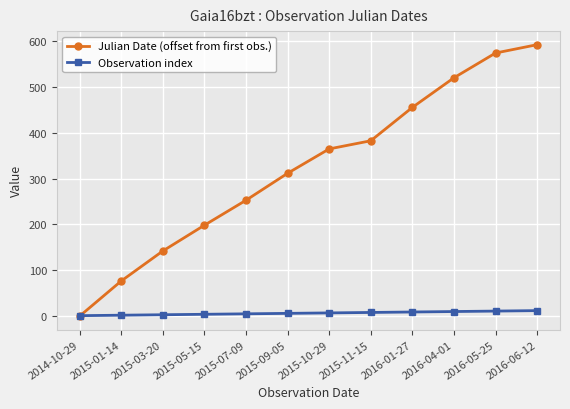

What is the total value across all series at 2015-10-29?

371.7